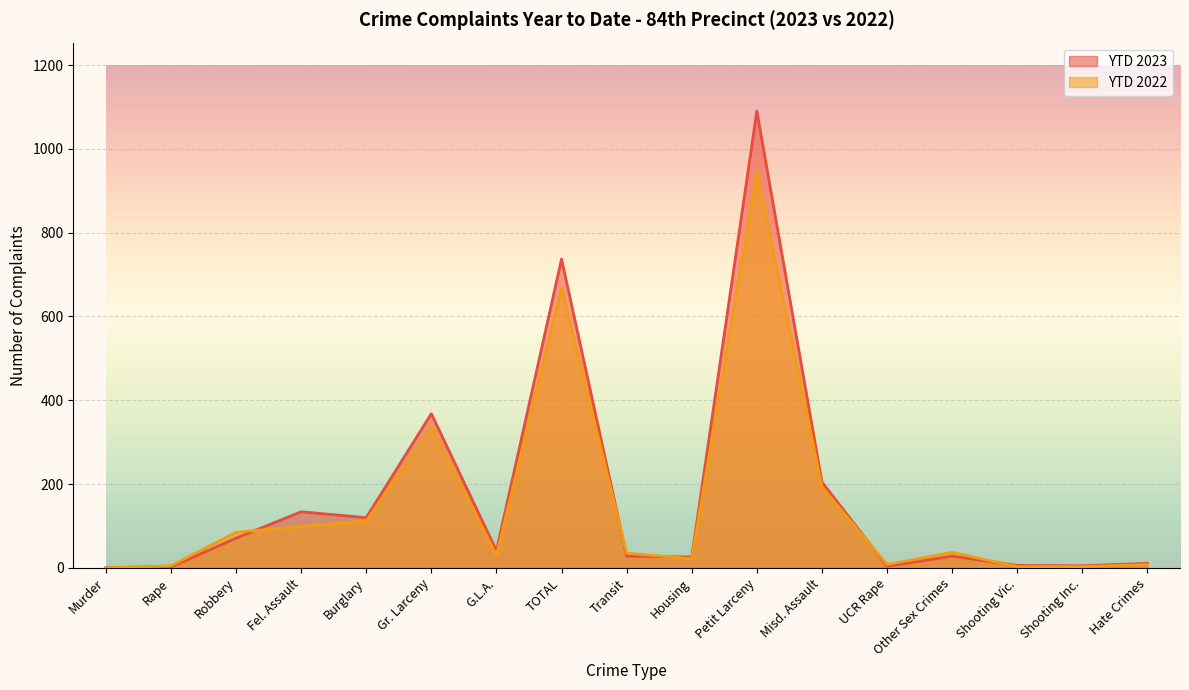

Rank the categories by YTD 2022 value from highest to lowest.

Petit Larceny, TOTAL, Gr. Larceny, Misd. Assault, Burglary, Fel. Assault, Robbery, Other Sex Crimes, Transit, G.L.A., Housing, UCR Rape, Hate Crimes, Rape, Shooting Vic., Shooting Inc., Murder